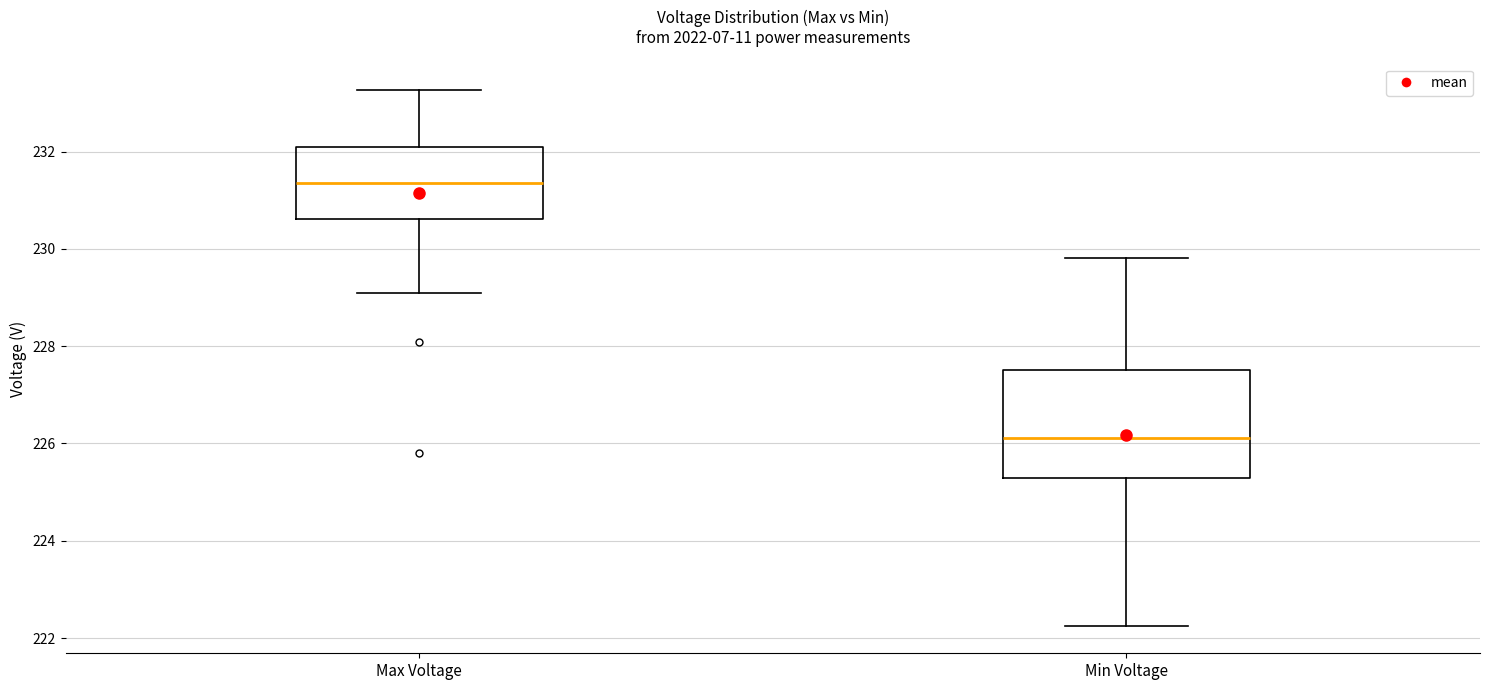

Which box has the highest median line?

Max Voltage